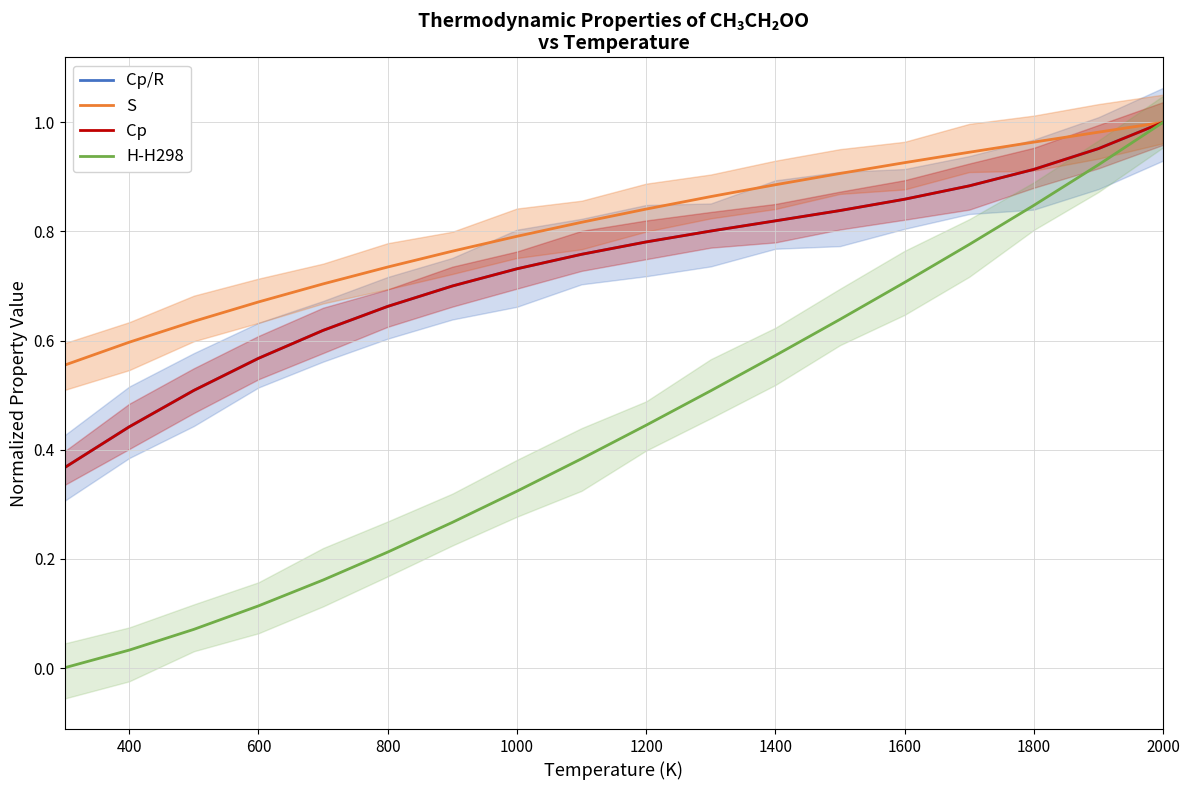

True or false: H-H298 has a value of 0.3 at 1400.

False